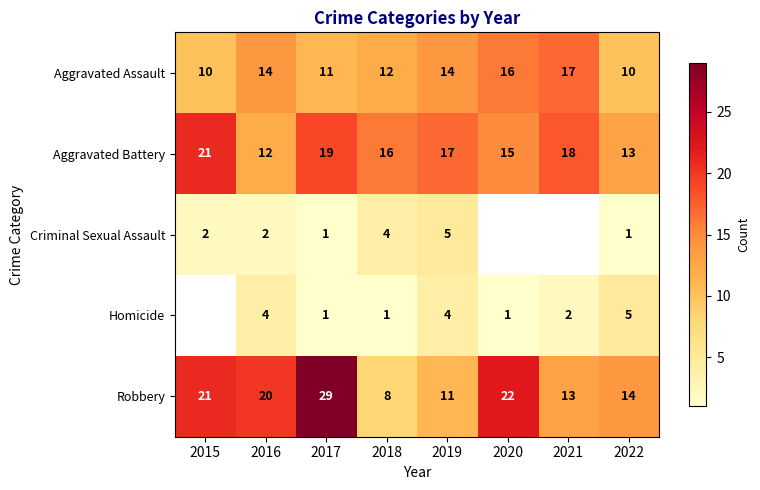

Is it true that Criminal Sexual Assault equals 2 at 2022?

False